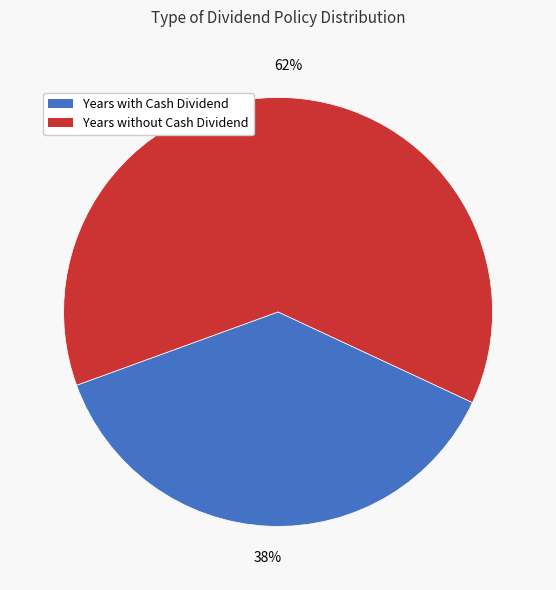

How many segments does this pie chart have?

2